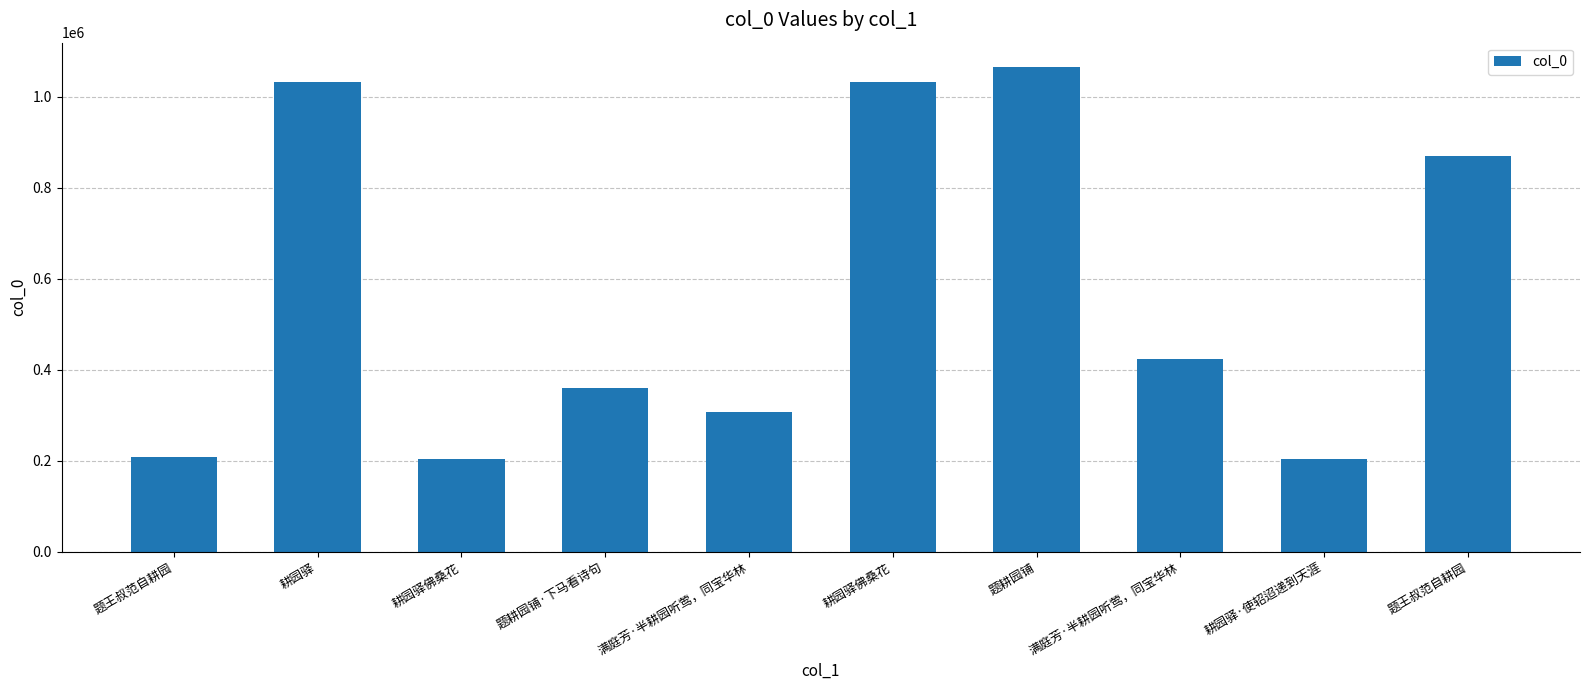

At which label does the data first exceed 424275?

耕园驿